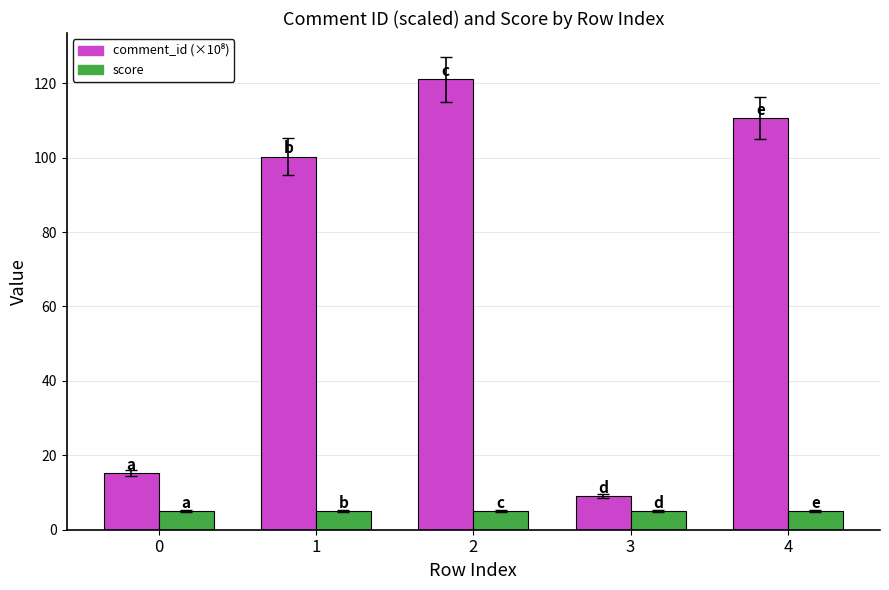

At how many categories does at least one series exceed 94?

3